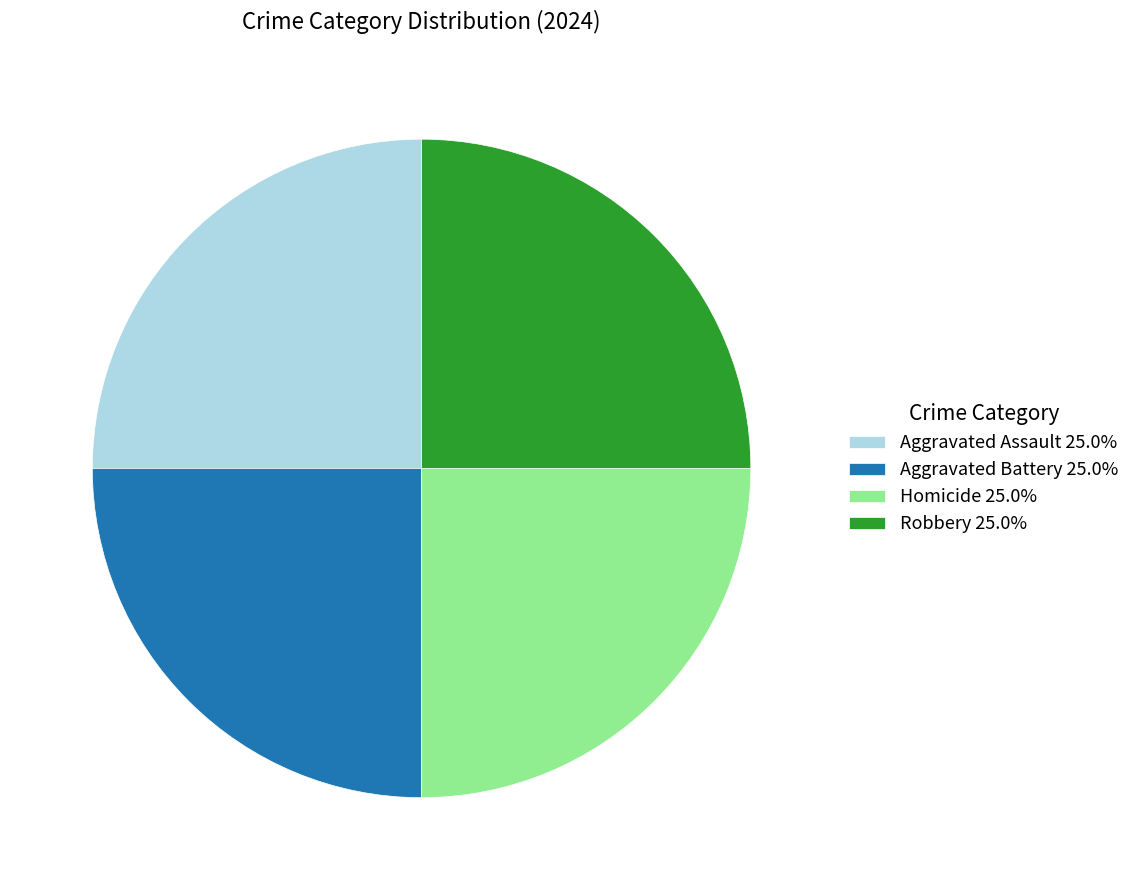

Approximately how many times larger is the value at Aggravated Battery 25.0% compared to Aggravated Assault 25.0%?

1.0